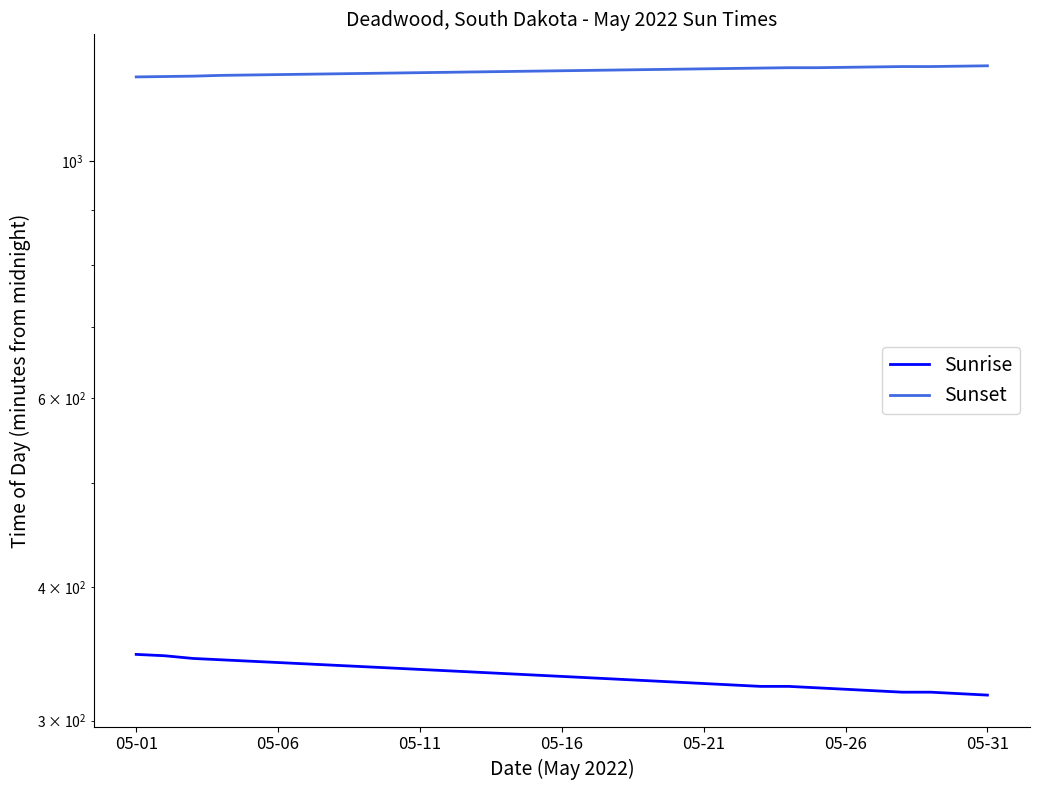

True or false: Sunrise and Sunset cross at least once.

False